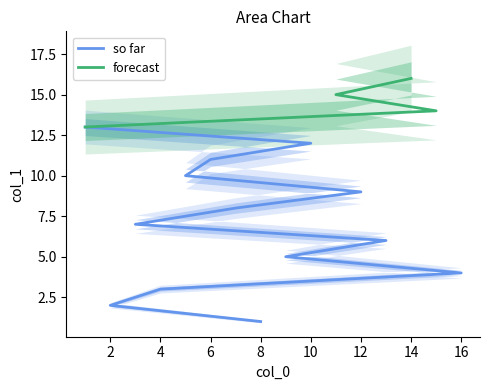

Which has a higher value, 11 or 5?

11